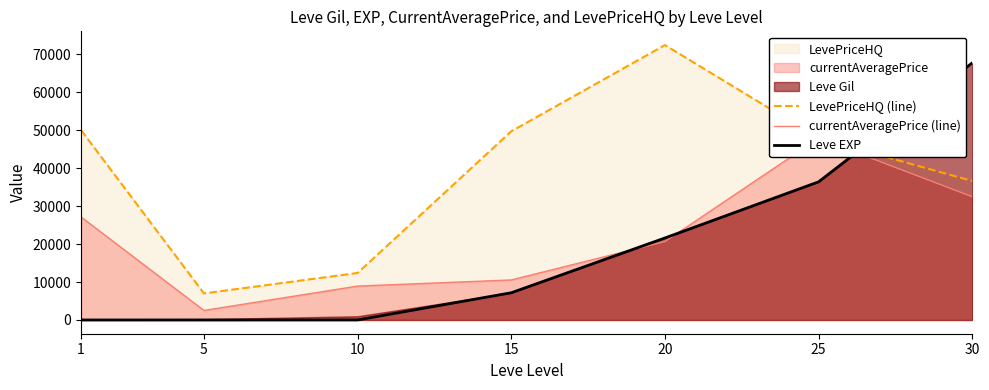

After their last crossing, which series has the higher values: LevePriceHQ (line) or Leve EXP?

Leve EXP